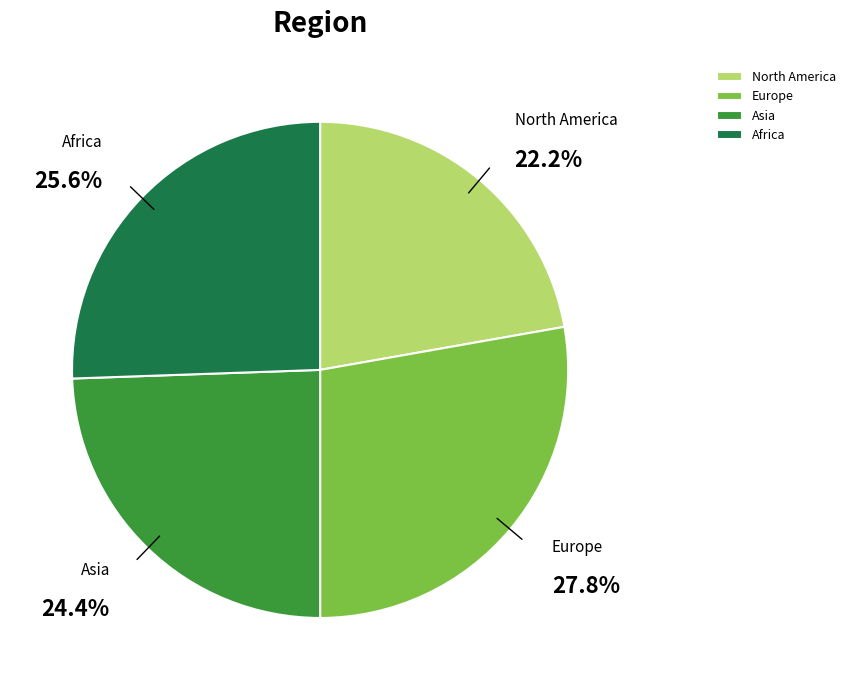

What portion of the pie excludes Africa?

74.4%